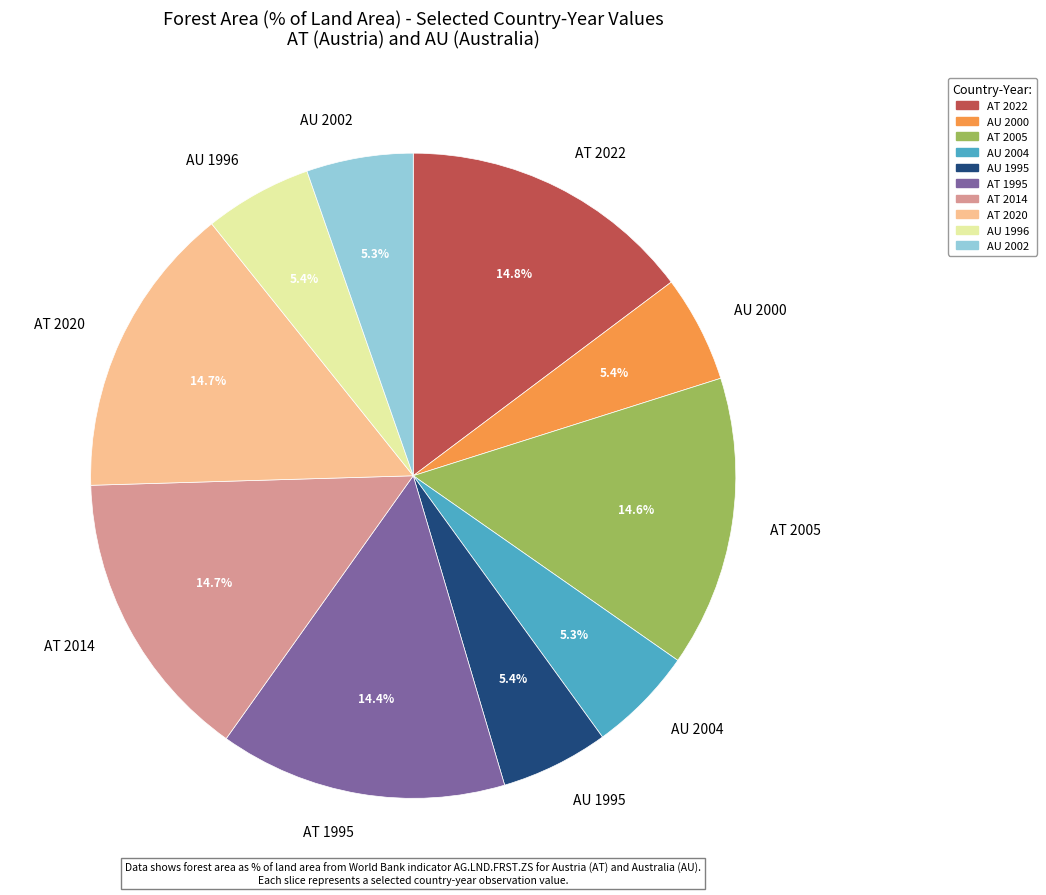

Do AT 2014 and AT 2005 together represent more than half of the pie?

No